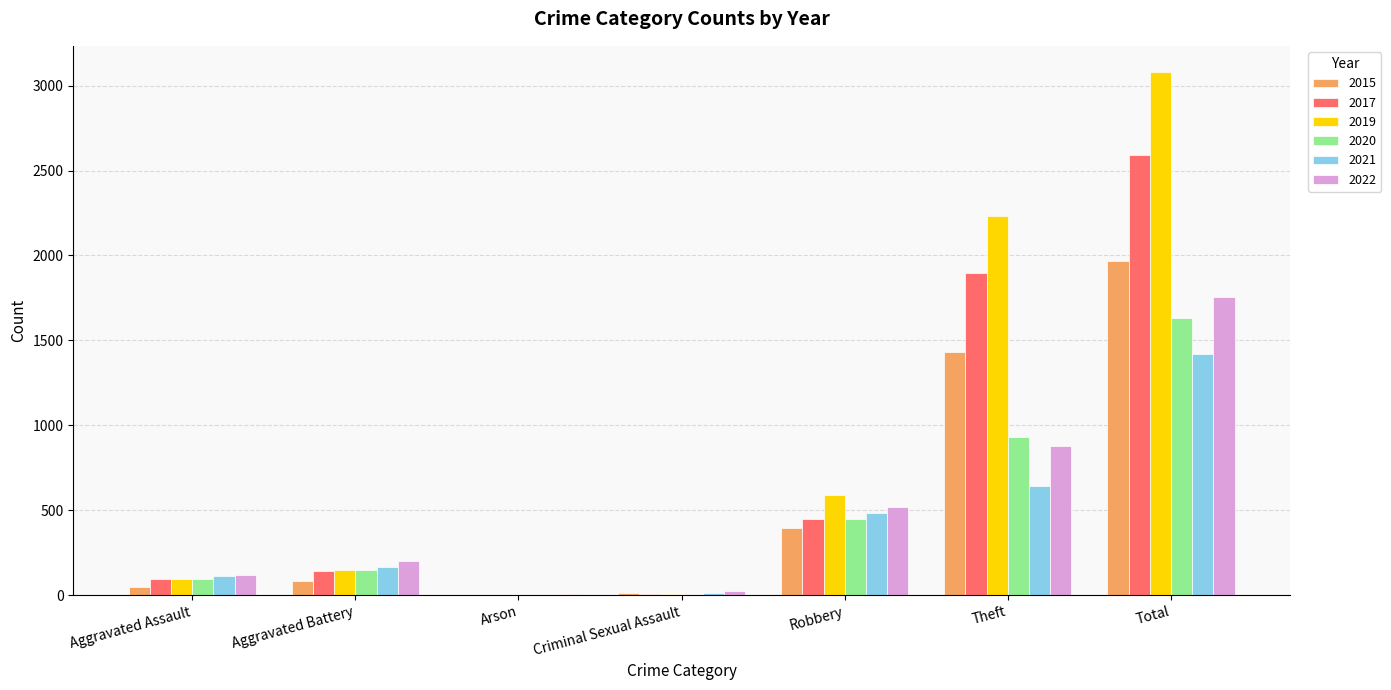

What is the approximate value of 2019 at Robbery?

591